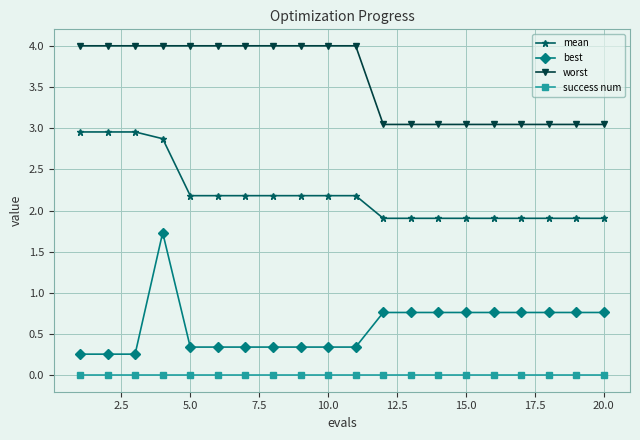

Which series has the largest total across all categories?

worst